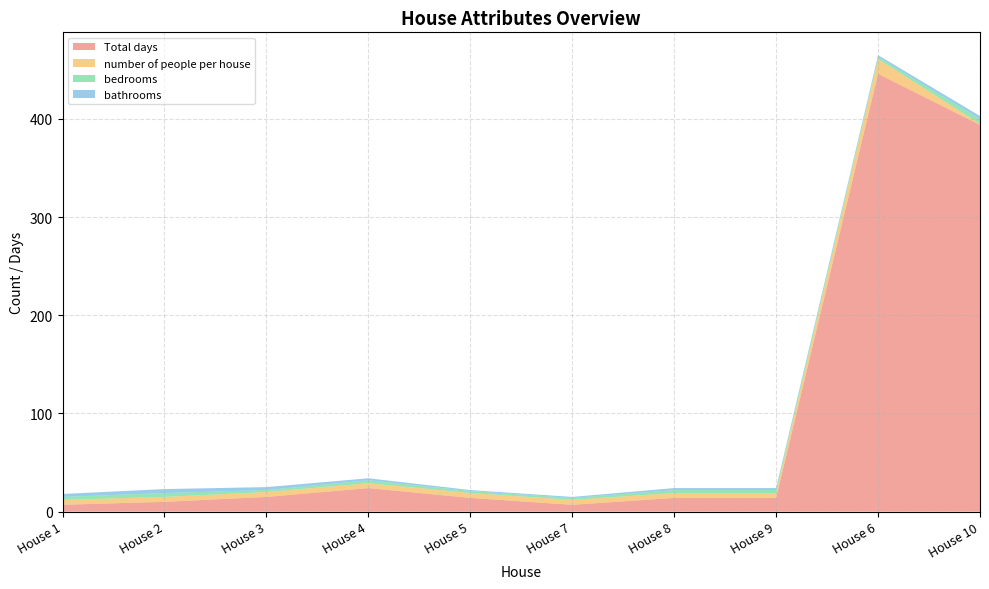

Reading left to right, transcribe all the data shown in this chart.

Total days: House 1=7	House 2=10	House 3=15	House 4=24	House 5=14	House 7=7	House 8=14	House 9=14	House 6=446	House 10=394
number of people per house: House 1=5	House 2=5	House 3=5	House 4=5	House 5=5	House 7=5	House 8=5	House 9=5	House 6=15	House 10=1
bedrooms: House 1=3	House 2=4	House 3=2	House 4=3	House 5=2	House 7=2	House 8=3	House 9=3	House 6=2	House 10=5
bathrooms: House 1=3	House 2=4	House 3=3	House 4=2	House 5=1	House 7=1	House 8=2	House 9=2	House 6=2	House 10=3